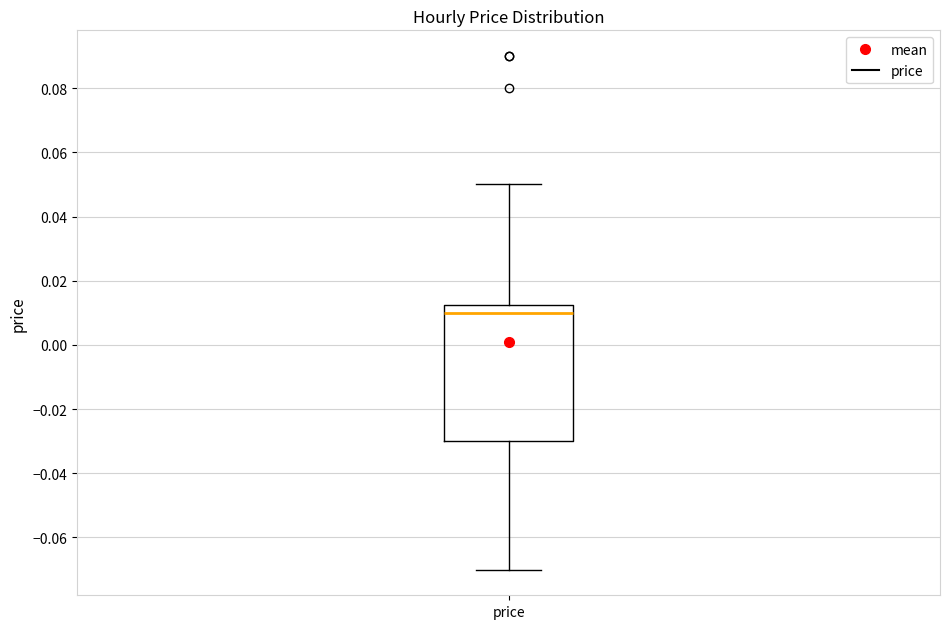

Read this box plot against the y-axis: the position of the median line, the range covered by the box, and the ends of both whiskers. The values are not printed on the chart, so give them approximately, as read against the axis.

median 0.010, box -0.030 to 0.012, whiskers -0.070 to 0.050